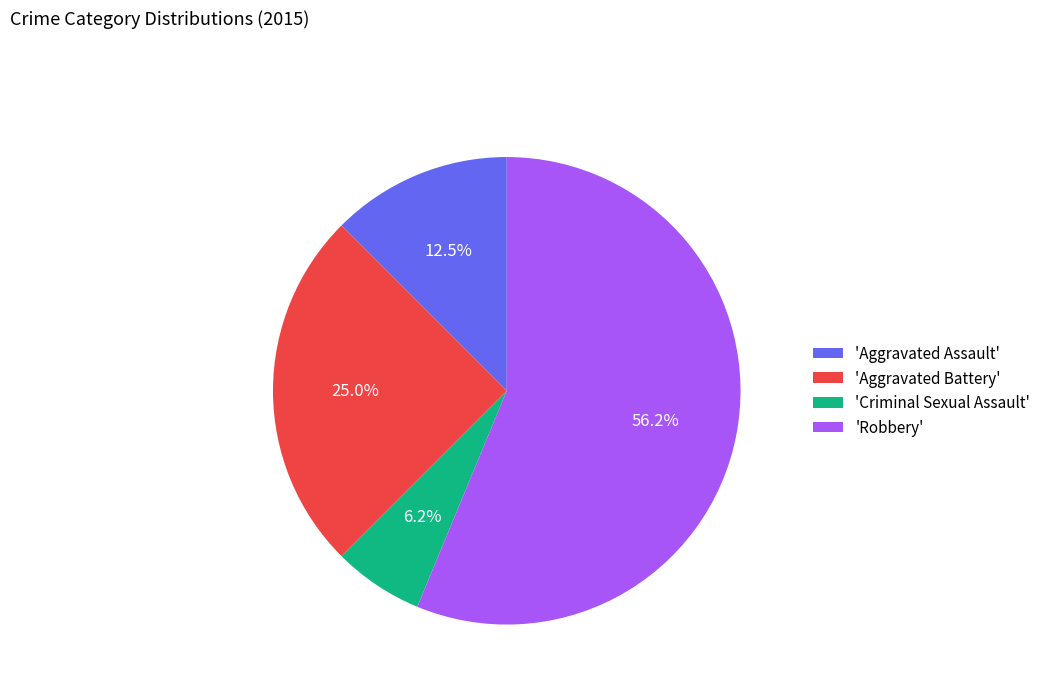

How many segments does this pie chart have?

4